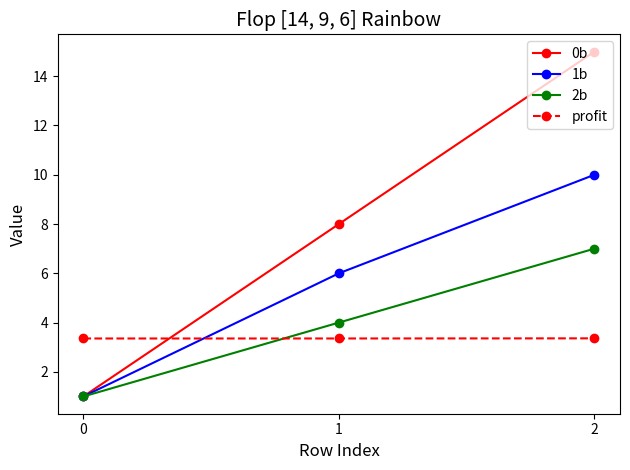

What is the total value across all series at 0?

6.4